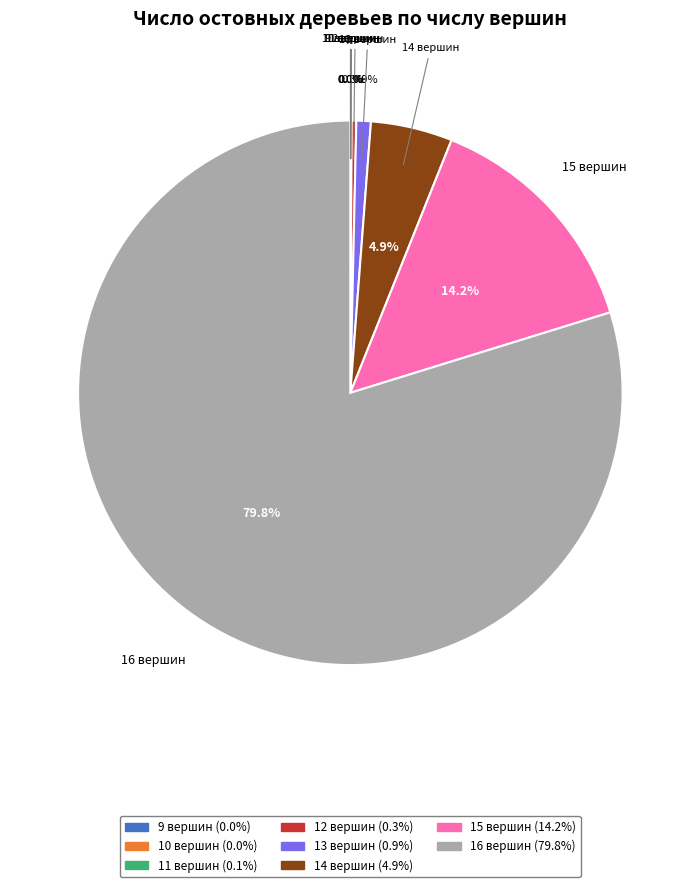

Is it true that 16 вершин is 93% of the pie?

False